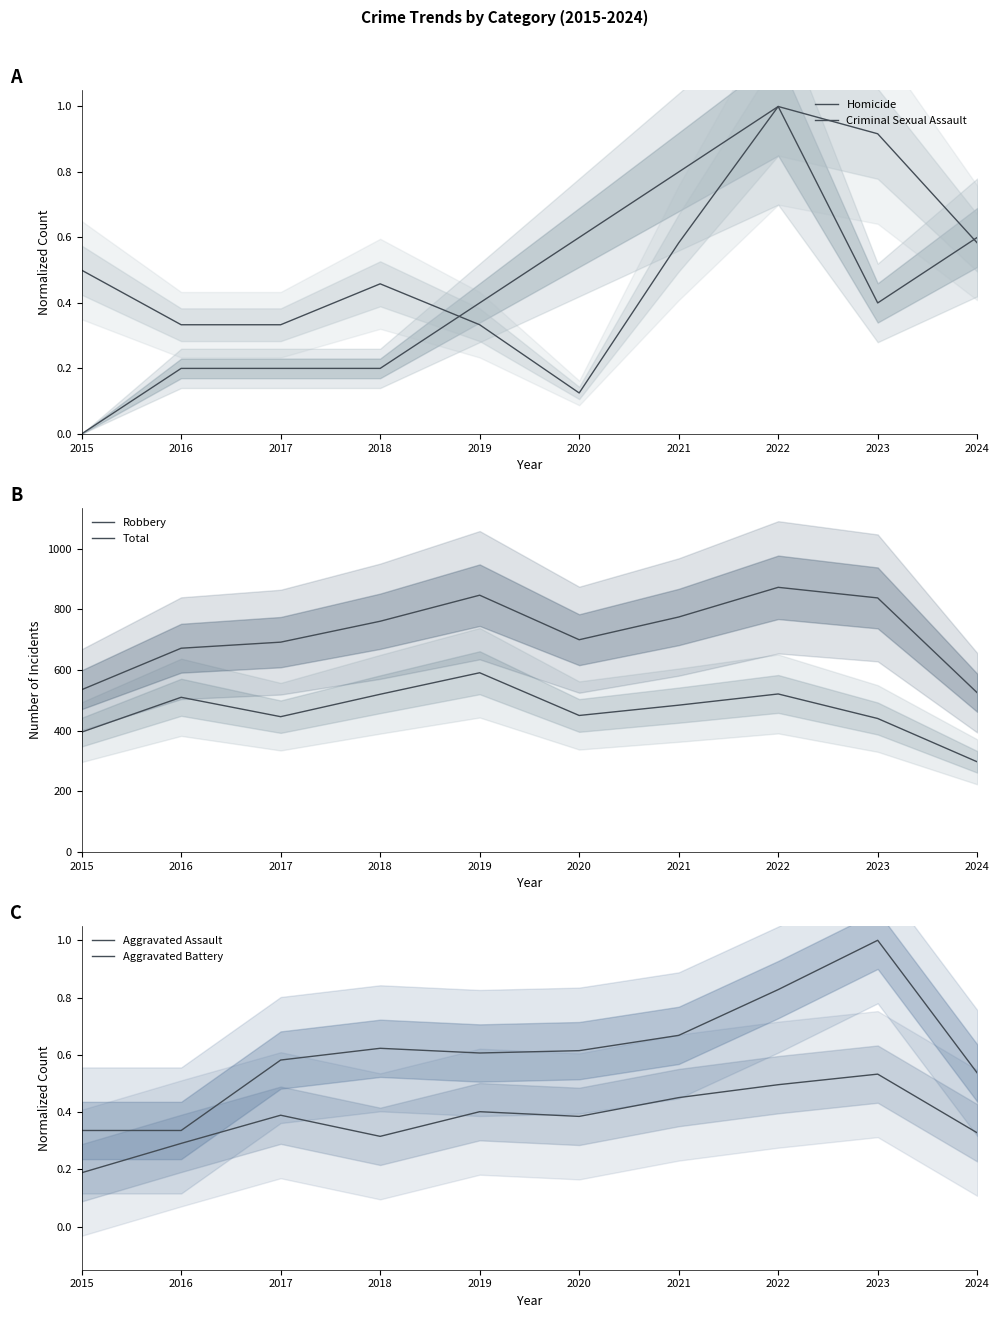

What is the approximate value of Total at 2021?

775.0